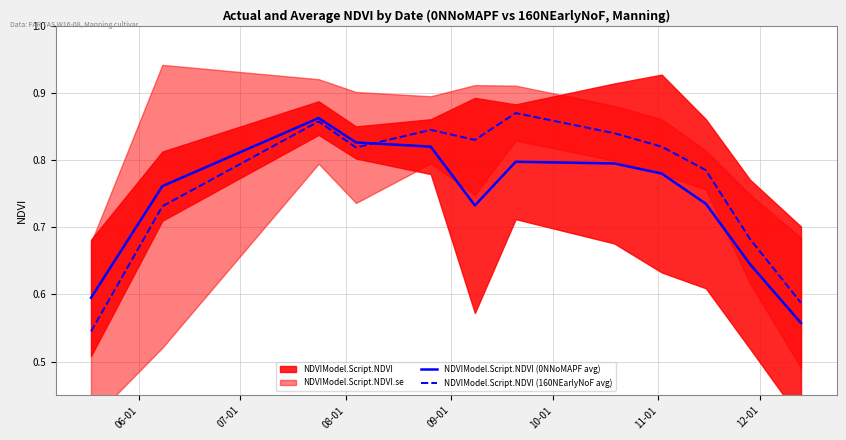

What is the label of the 2nd point from the left?

07-01